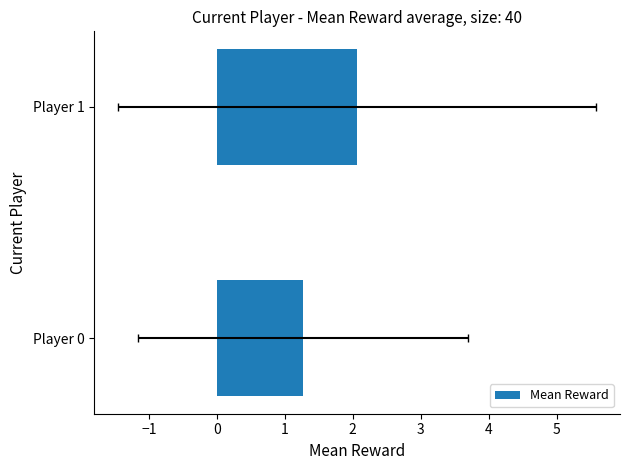

What is the sum of all values?

3.3